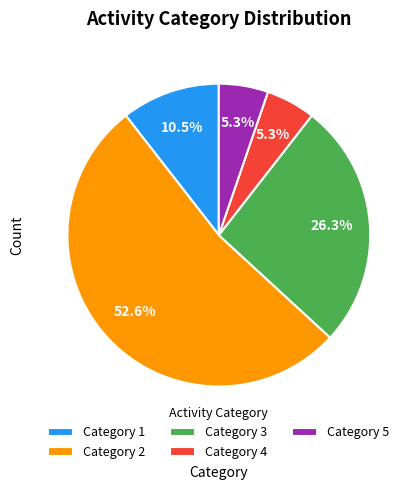

Is there a majority slice in this chart?

Yes